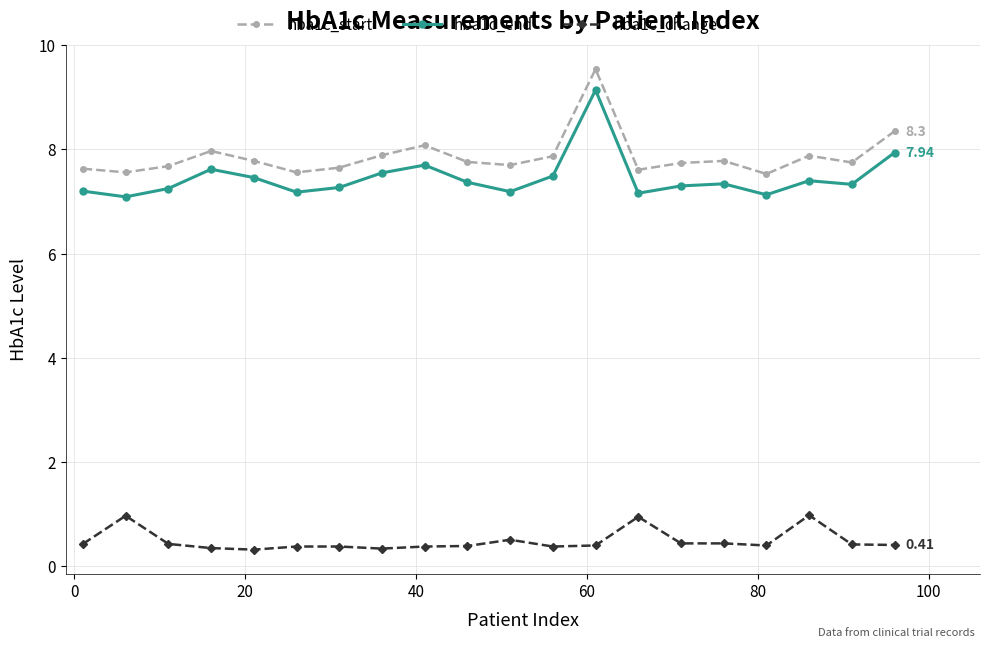

At how many categories does at least one series exceed 3?

20